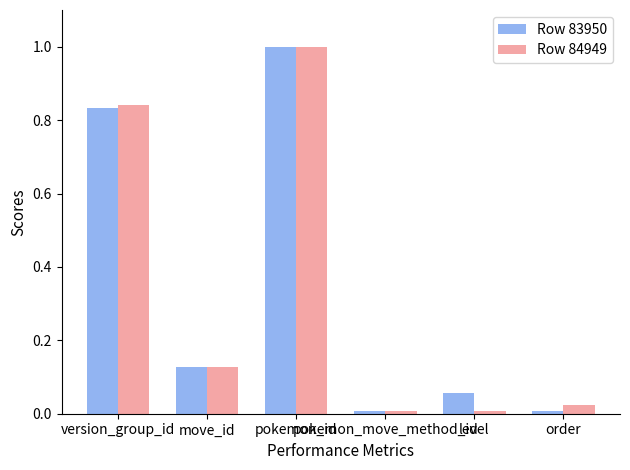

Between version_group_id and order, which series saw the biggest shift?

Row 83950